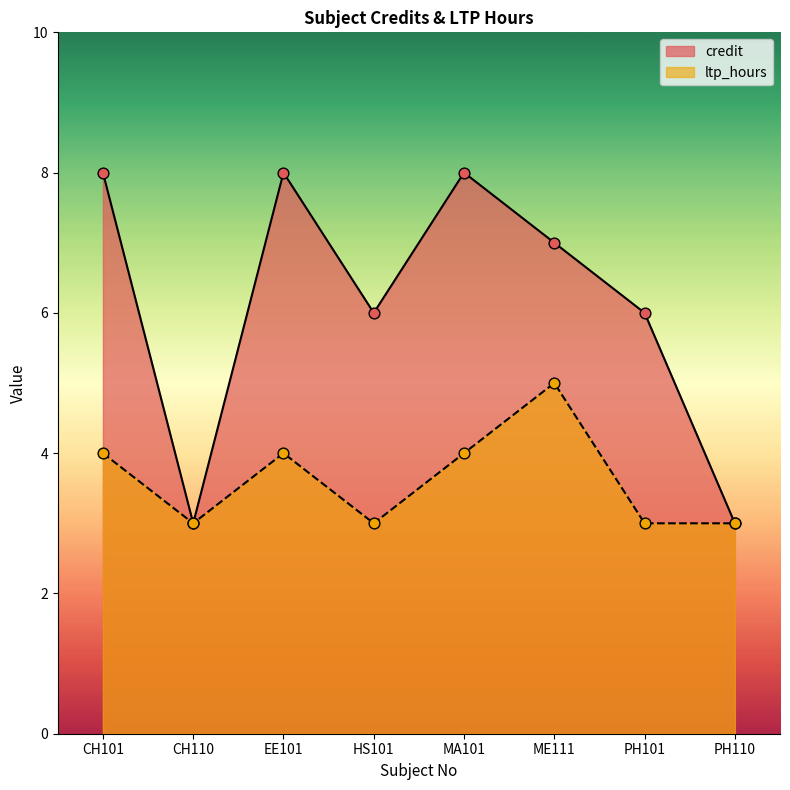

At how many categories does at least one series exceed 4?

6